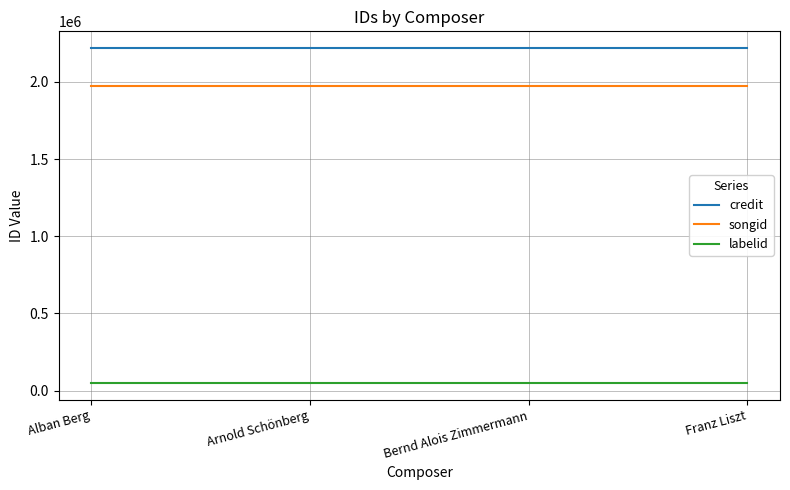

What is the minimum value shown in the chart?

49621